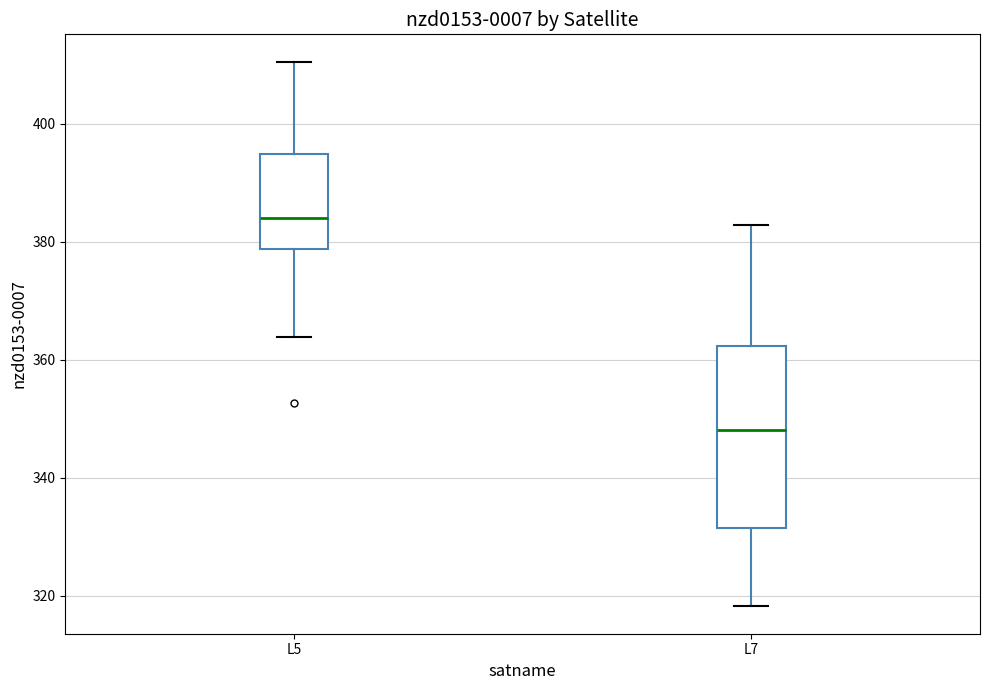

Reading left to right, read every box against the y-axis: the position of its median line, the range the box covers, and the ends of its whiskers. The values are not printed on the chart, so give them approximately, as read against the axis.

L5: median 384, box 378 to 394, whiskers 364 to 410
L7: median 348, box 332 to 362, whiskers 318 to 382